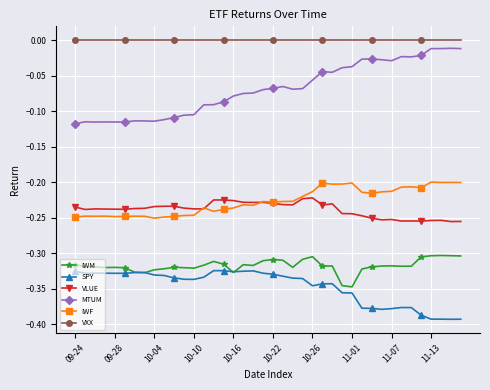

True or false: IWF and IWM intersect in this chart.

False